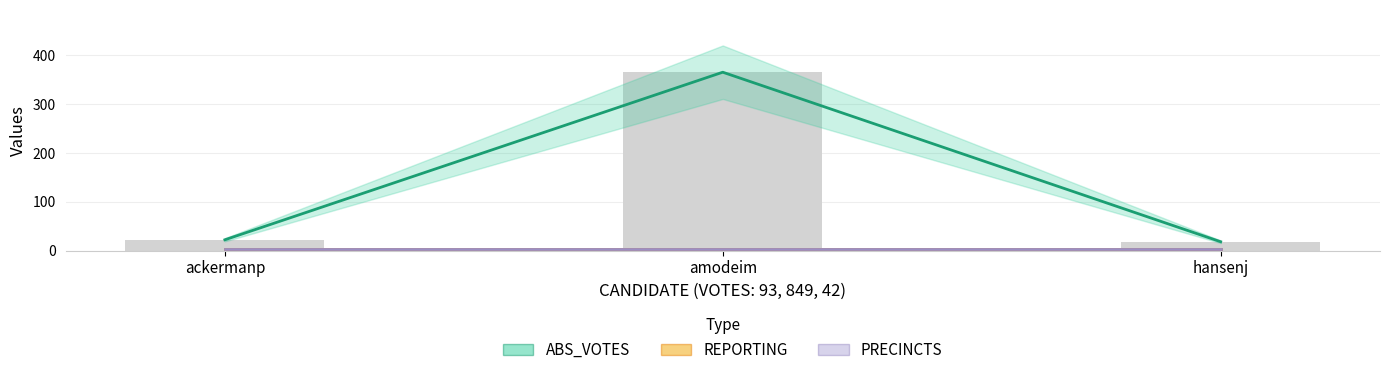

Read the ABS_VOTES value at hansenj, to the nearest 10.

20